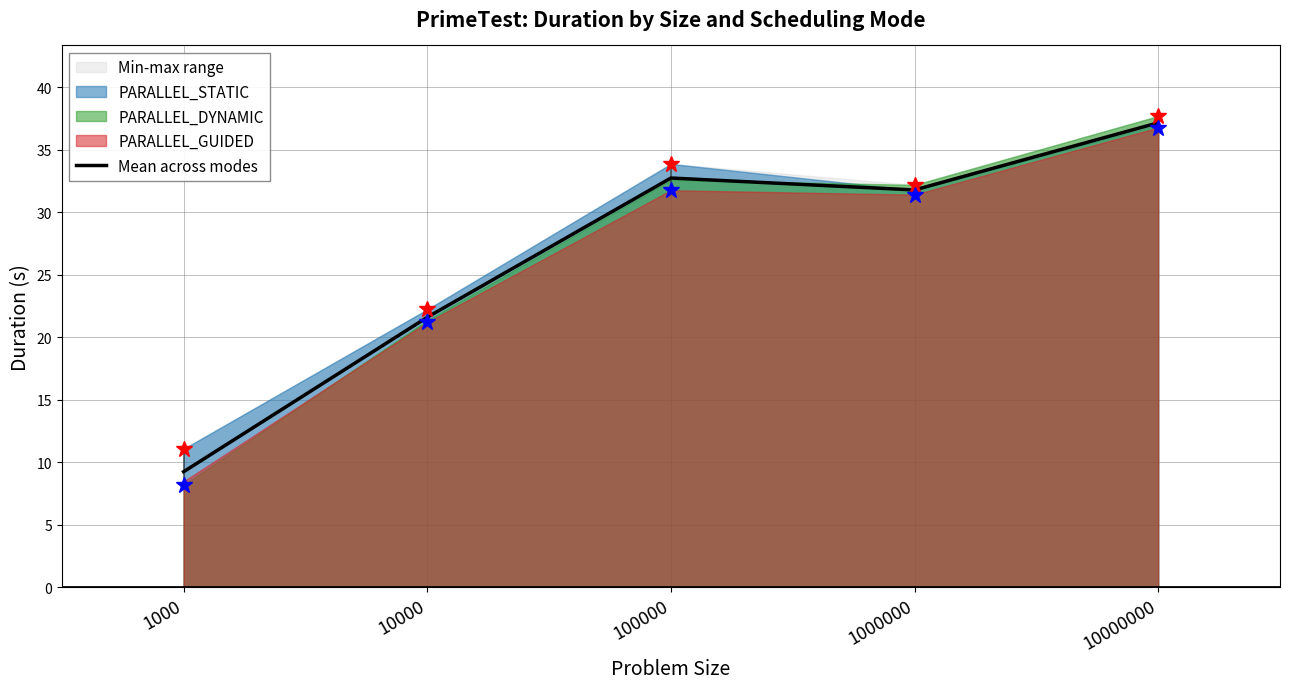

Does the chart display data point markers on the line(s)?

No